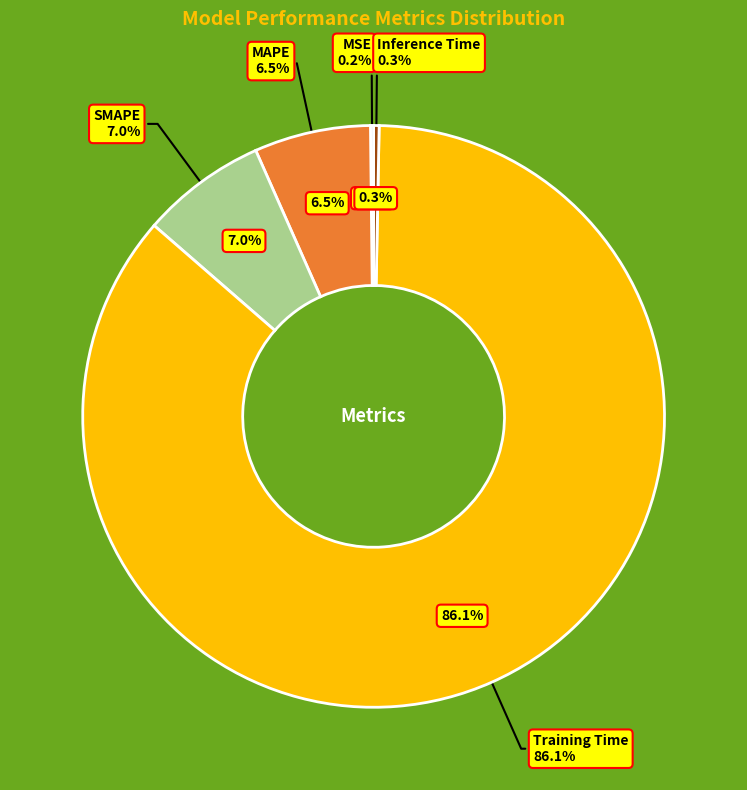

Combined, do Training Time and MAPE account for over 50%?

Yes